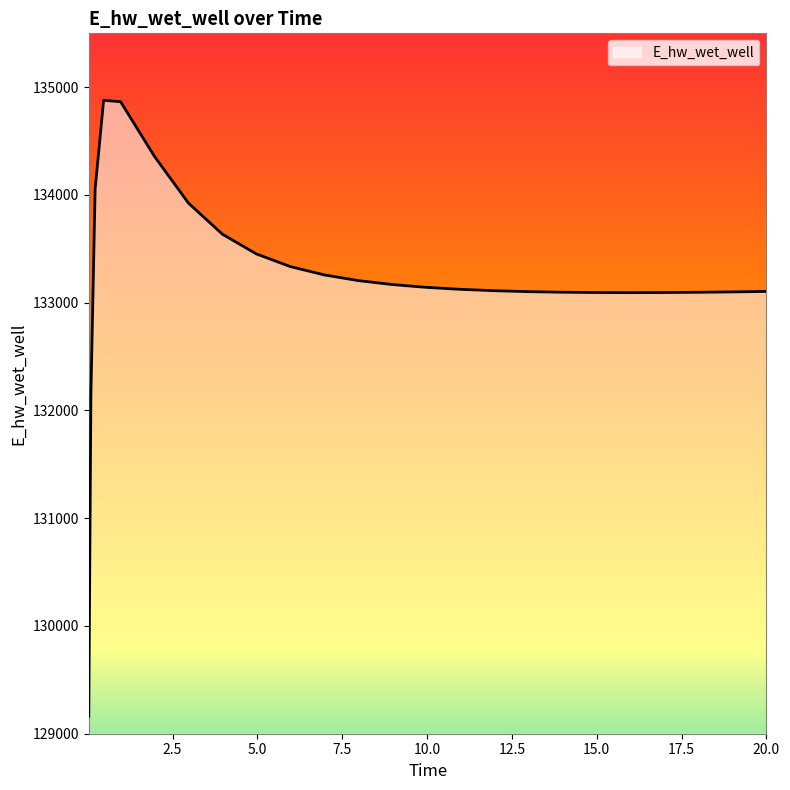

What is the smallest value displayed?

129163.7